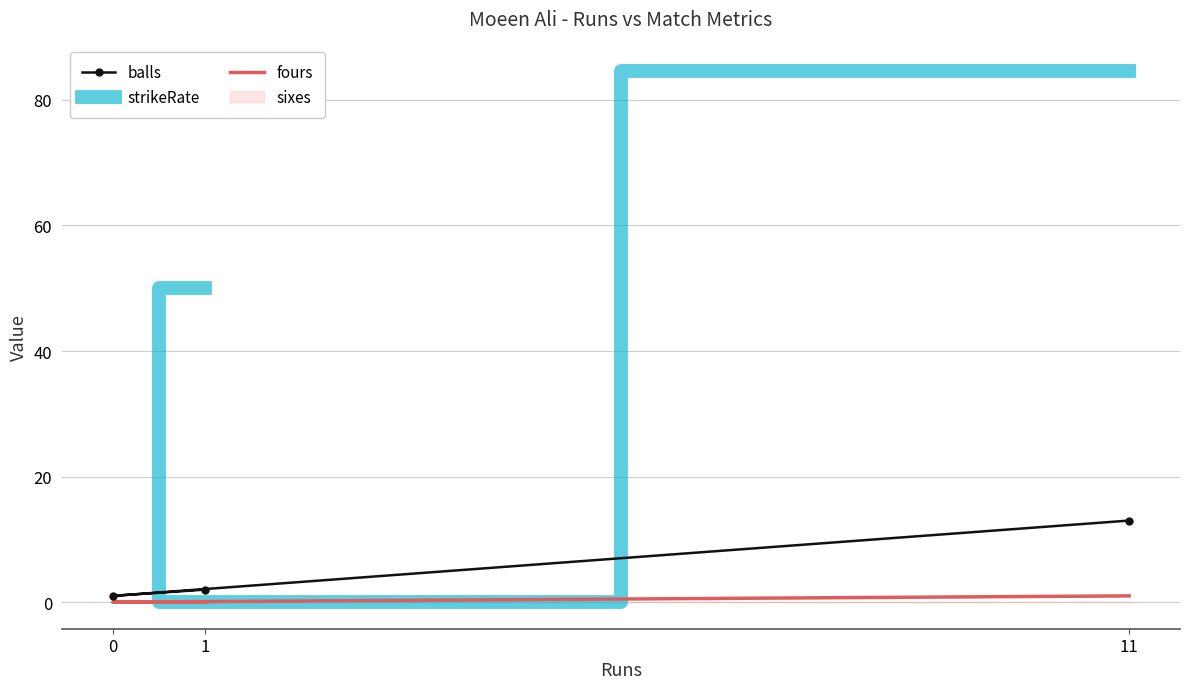

What are all the series names shown in the legend?

balls, strikeRate, fours